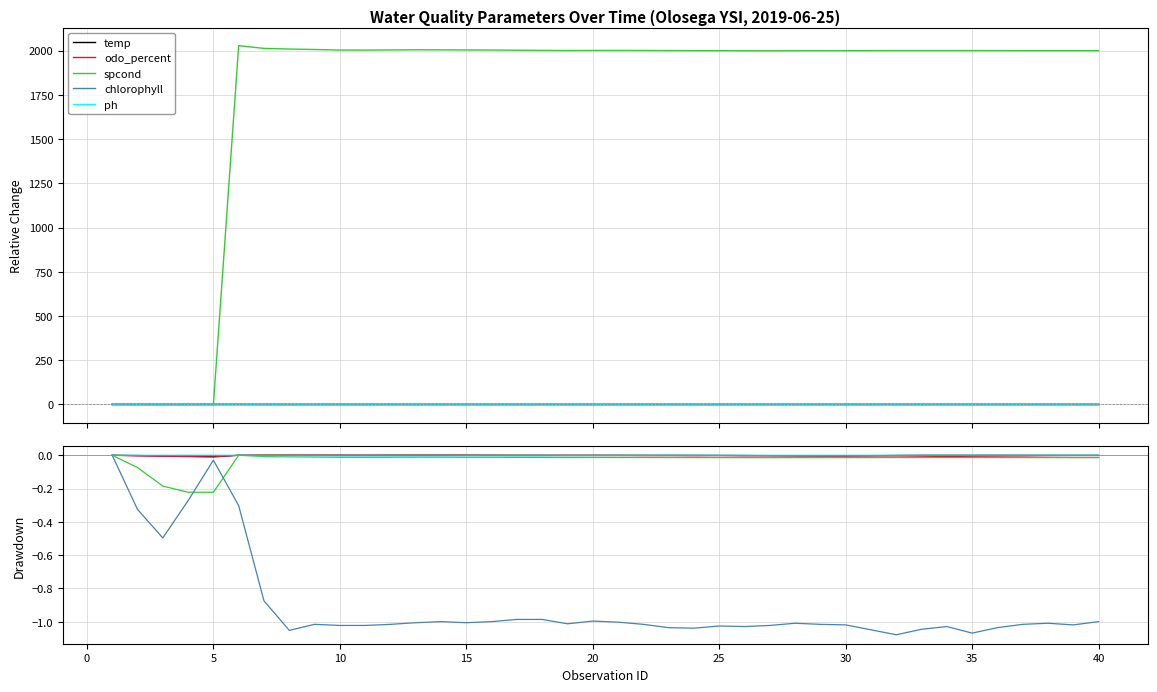

The odo_percent series shows -0.0 at 35. True or false?

True